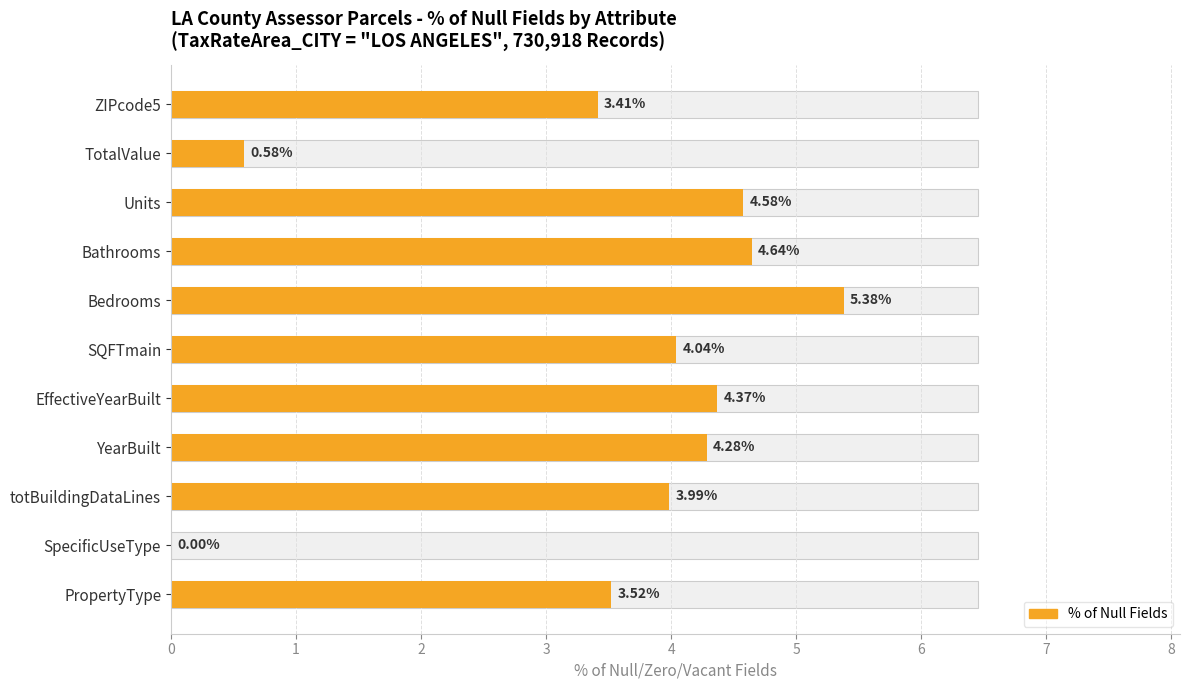

The value at totBuildingDataLines is 4.0. True or false?

True